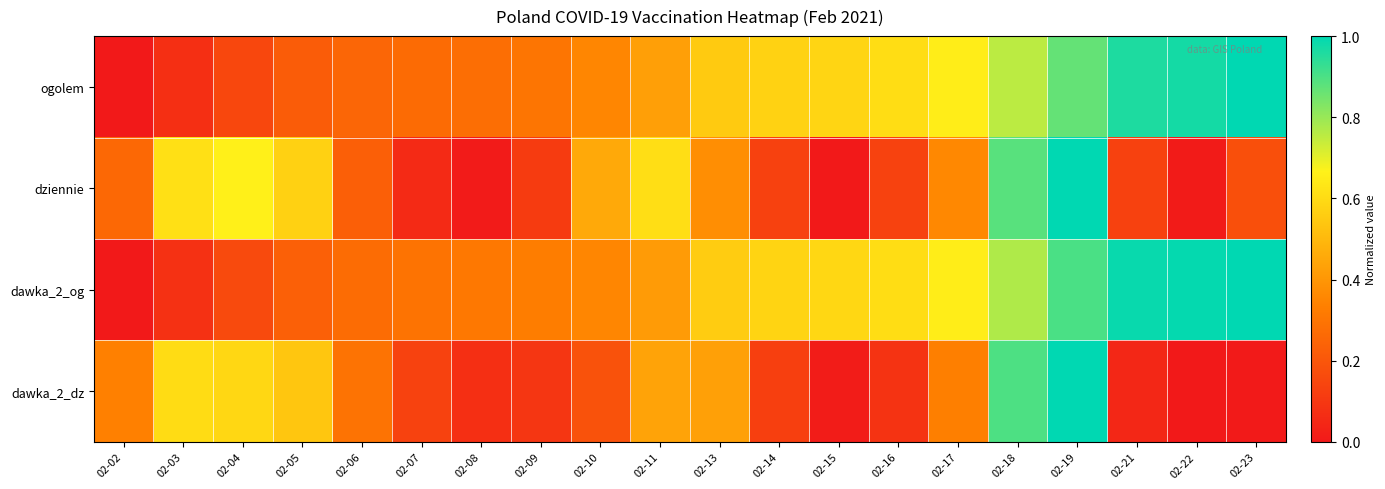

Which series changed the most between 02-02 and 02-08?

dawka_2_og